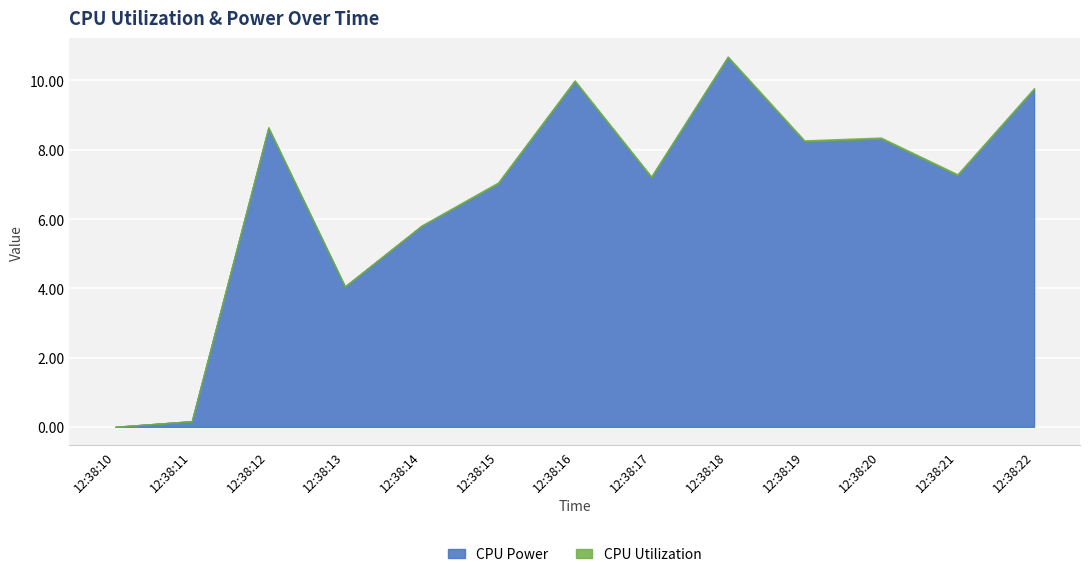

True or false: CPU Utilization has more than 2 interior local peaks.

False